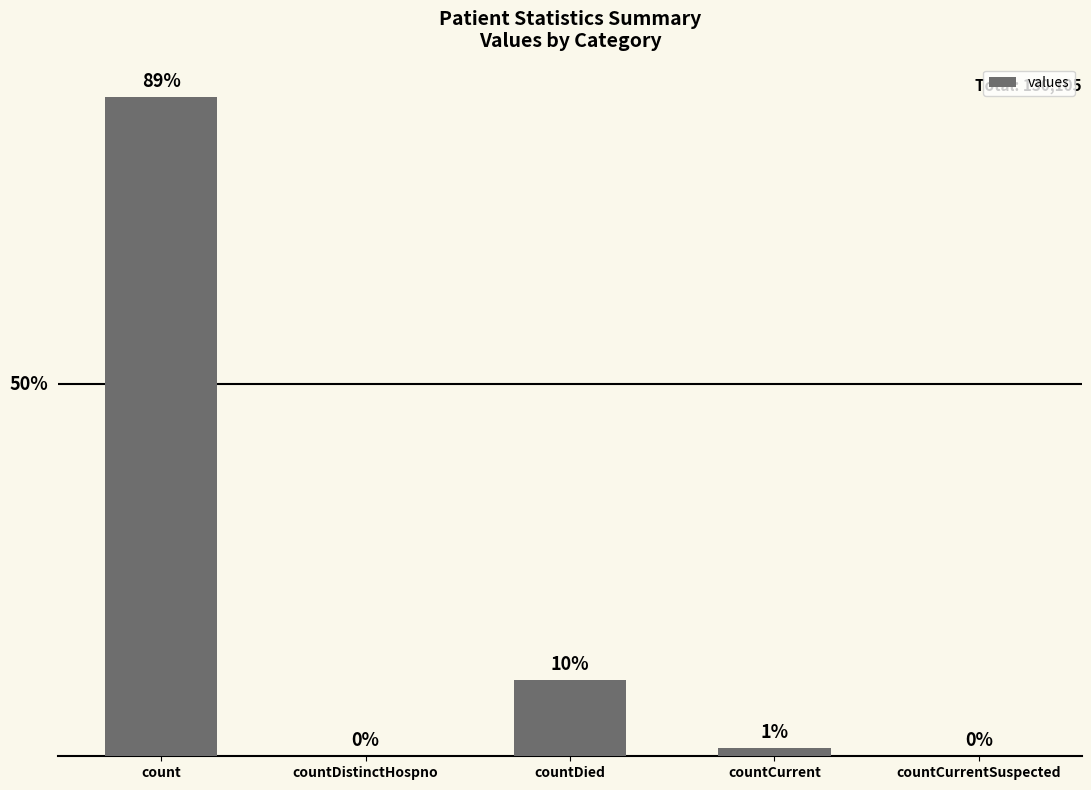

Are the bars horizontal?

No